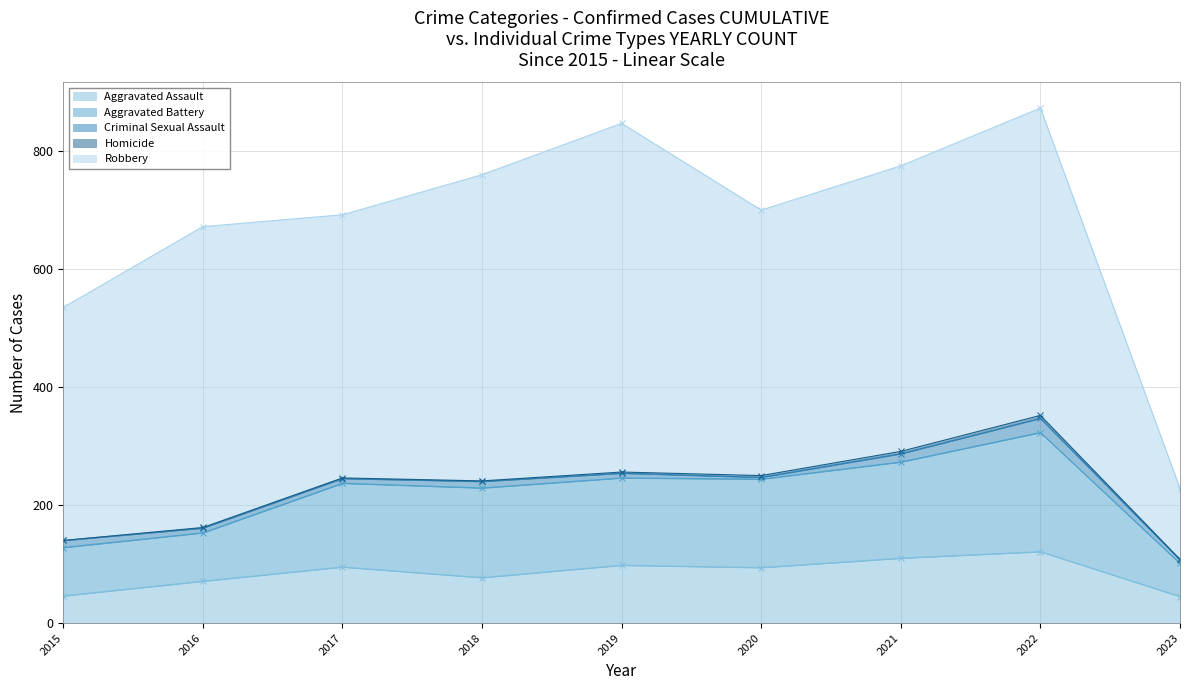

Which series changed the most between 2017 and 2022?

Robbery